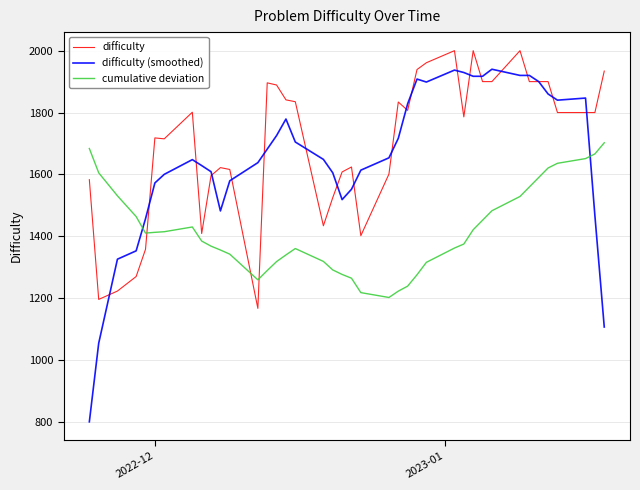

What is the smallest value displayed?

800.4